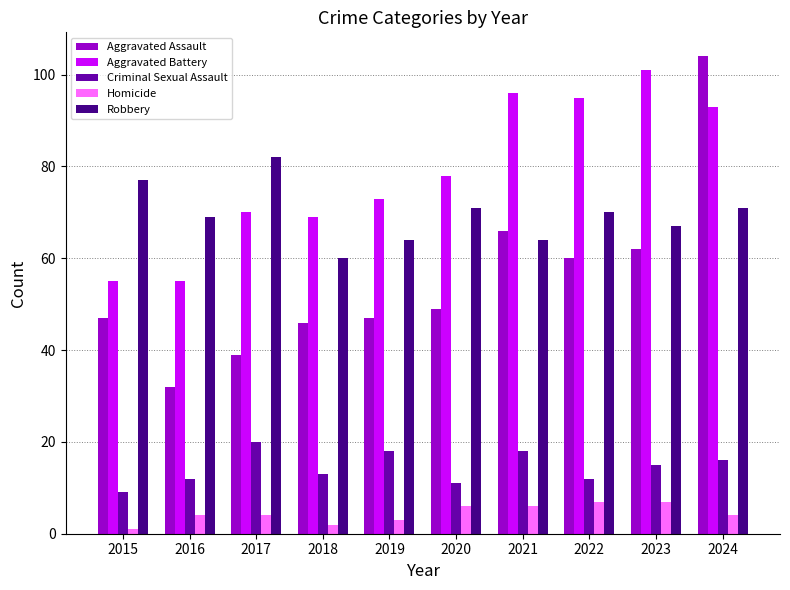

True or false: Homicide has a value of 7 at 2023.

True